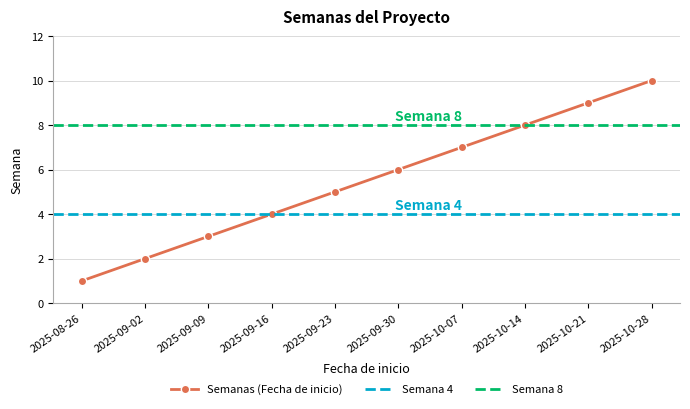

What is the maximum value shown in the chart?

10